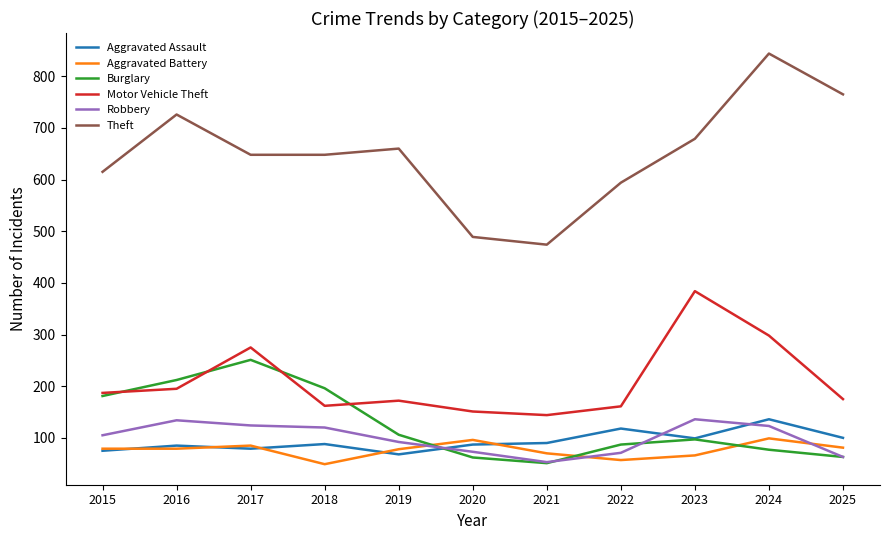

Which series has the widest spread of values?

Theft